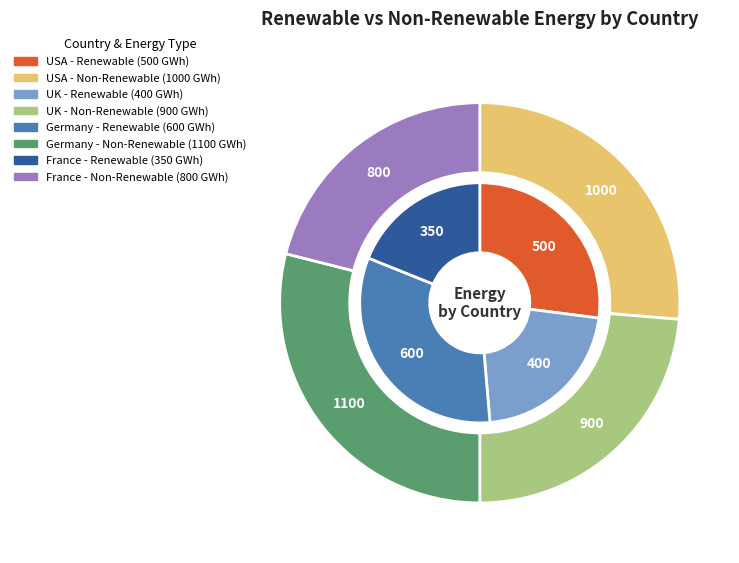

To the nearest percent, what is the difference between the largest and smallest slice percentages?

14%